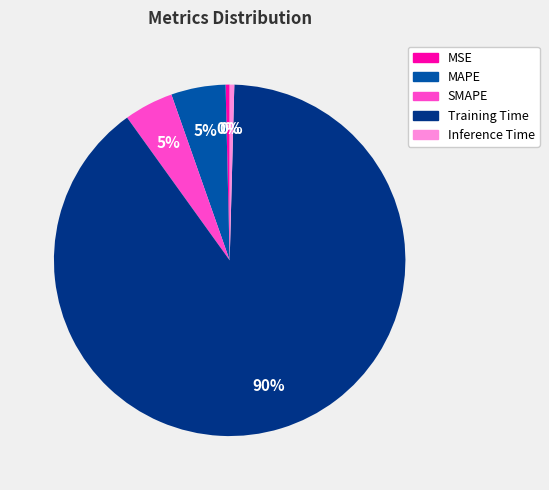

To the nearest percent, what is the difference between the Inference Time and MAPE slice percentages?

5%